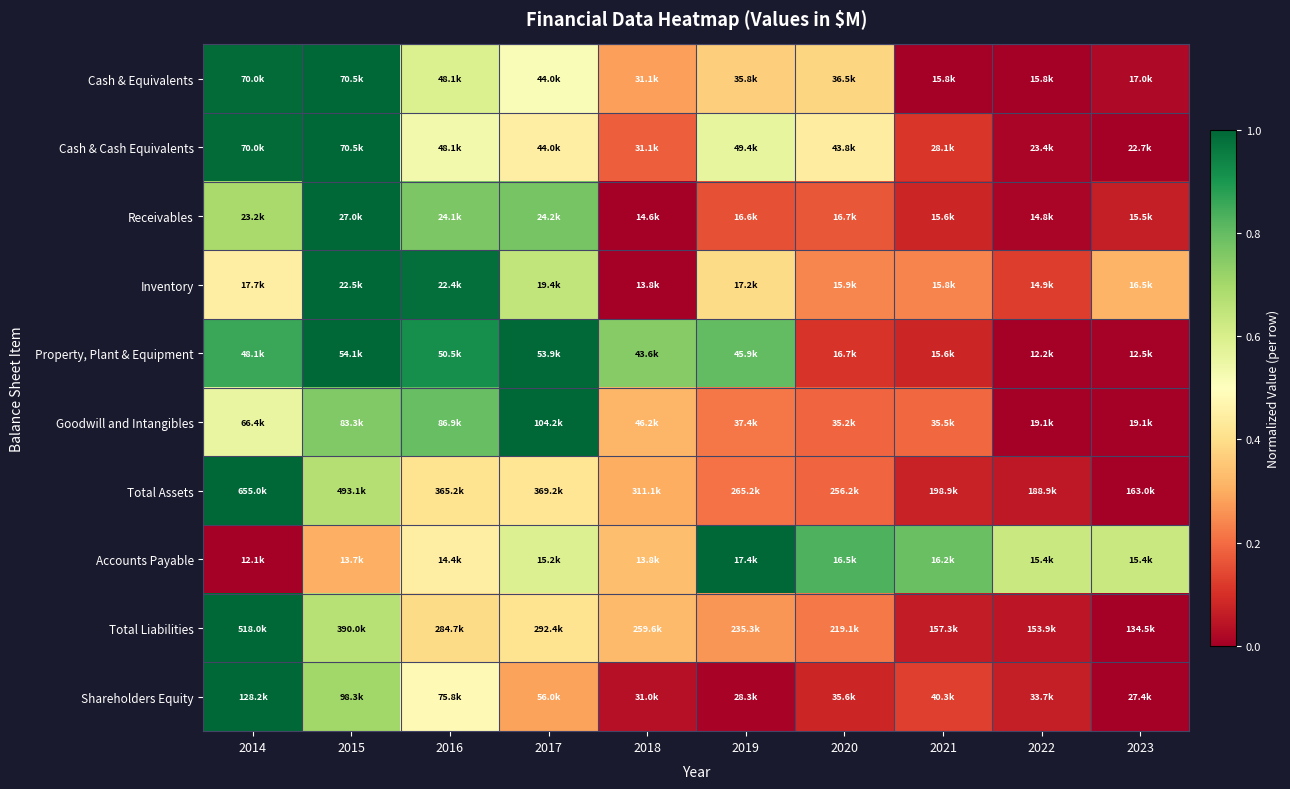

Between 2016 and 2022, which is larger?

2016